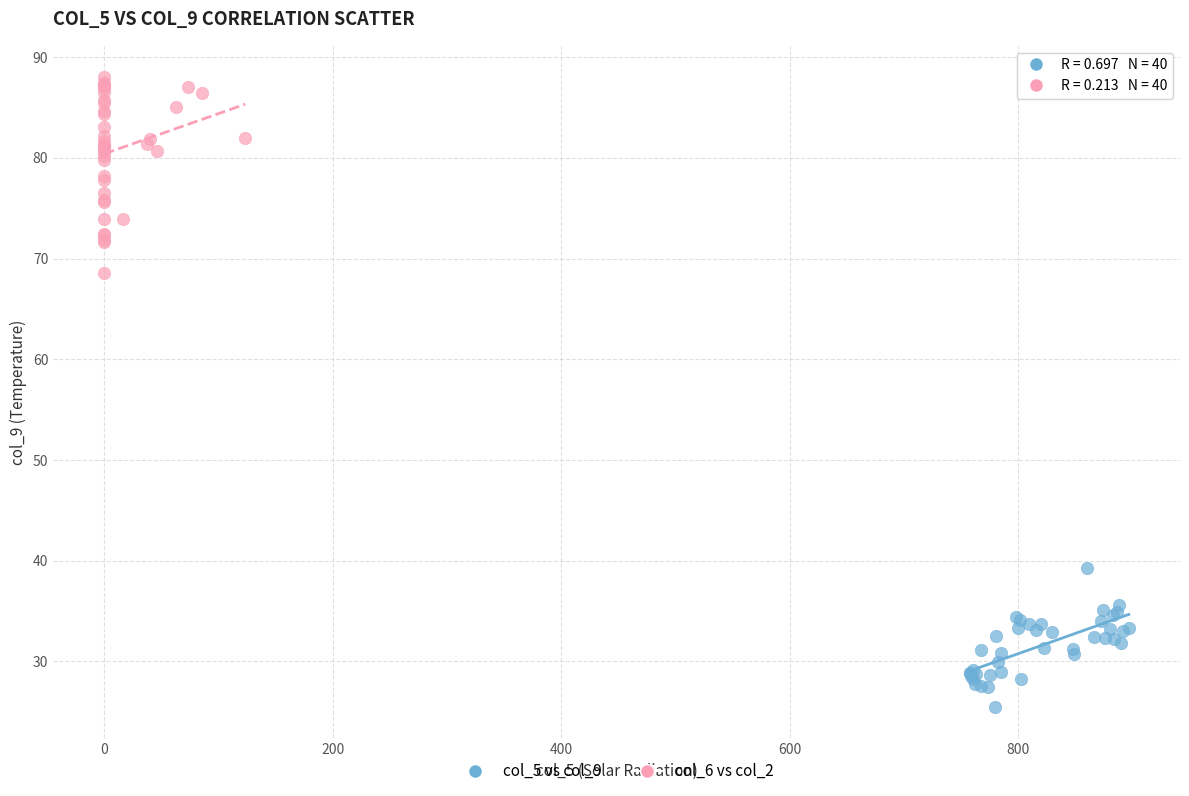

Which series has the widest spread of Y values?

col_6 vs col_2